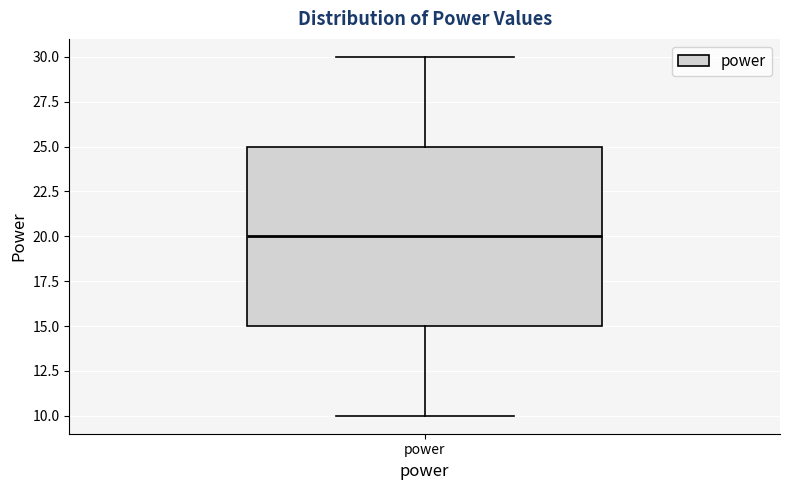

Where does the median line of the box for power sit on the y-axis? The values are not printed on the chart, so give them approximately, as read against the axis.

20